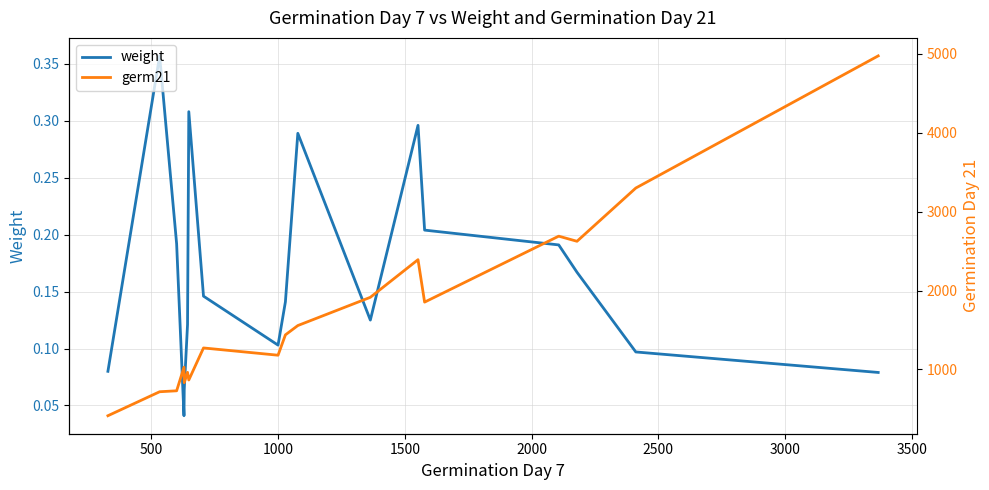

How many interior local valleys does the weight series have?

3